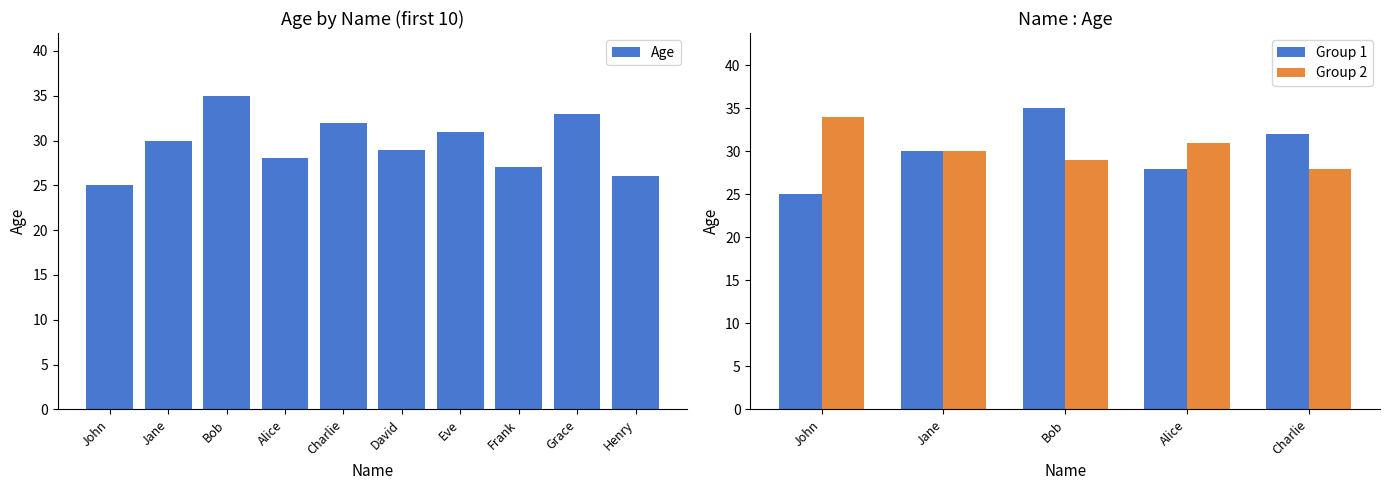

What is the difference between the second highest and second lowest values in the Group 1 series?

4